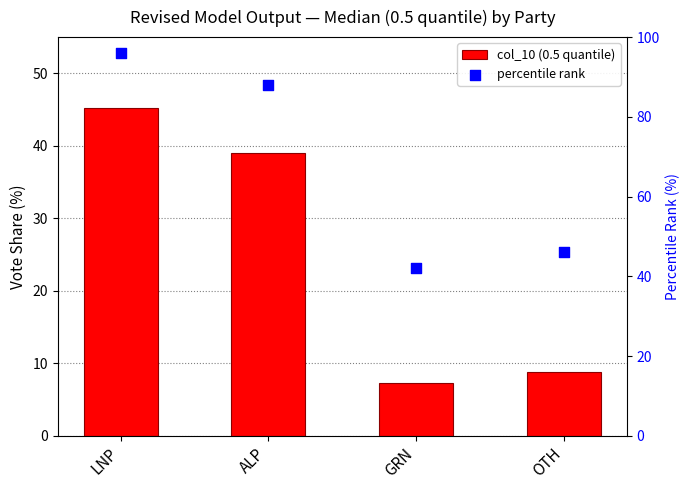

At how many categories does at least one series exceed 86?

2